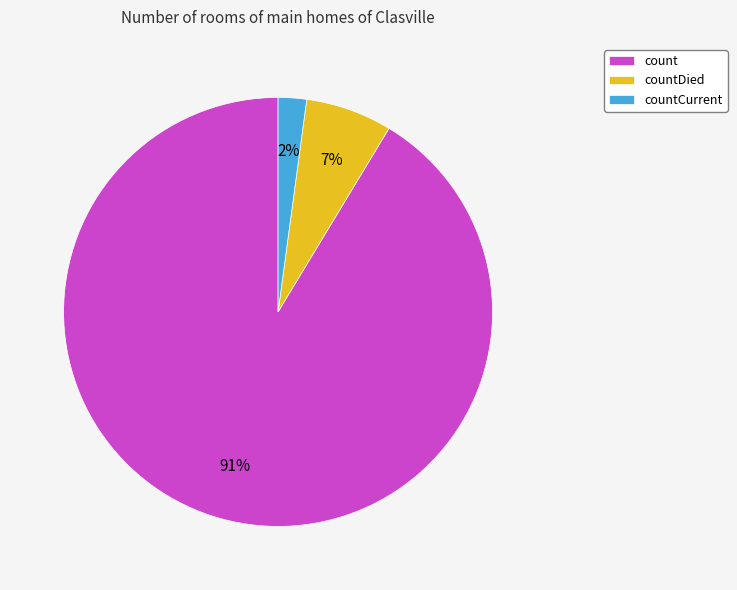

What percentage is the count slice, to the nearest percent?

91%